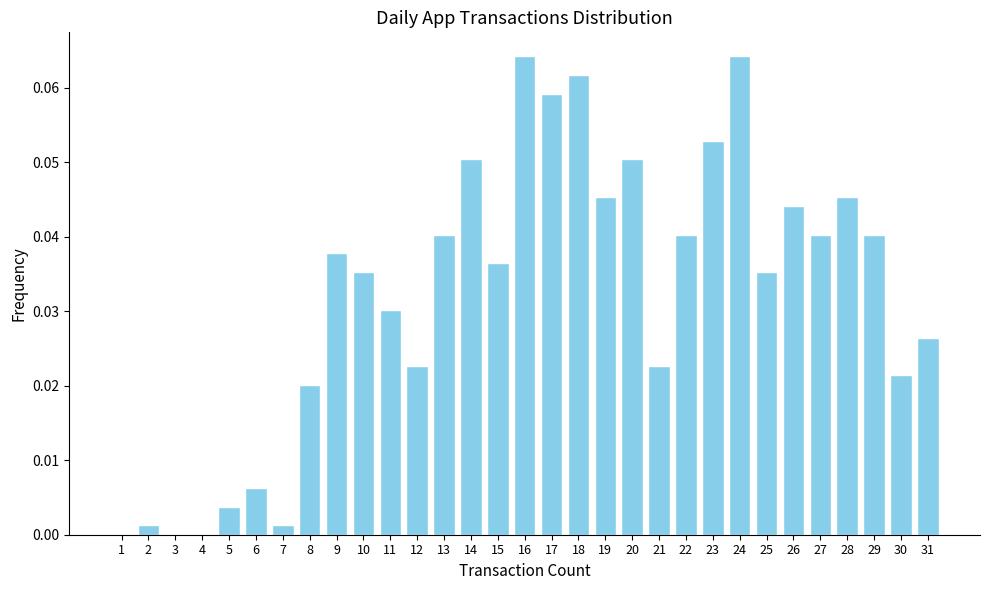

What is the sum of all values?

1.0